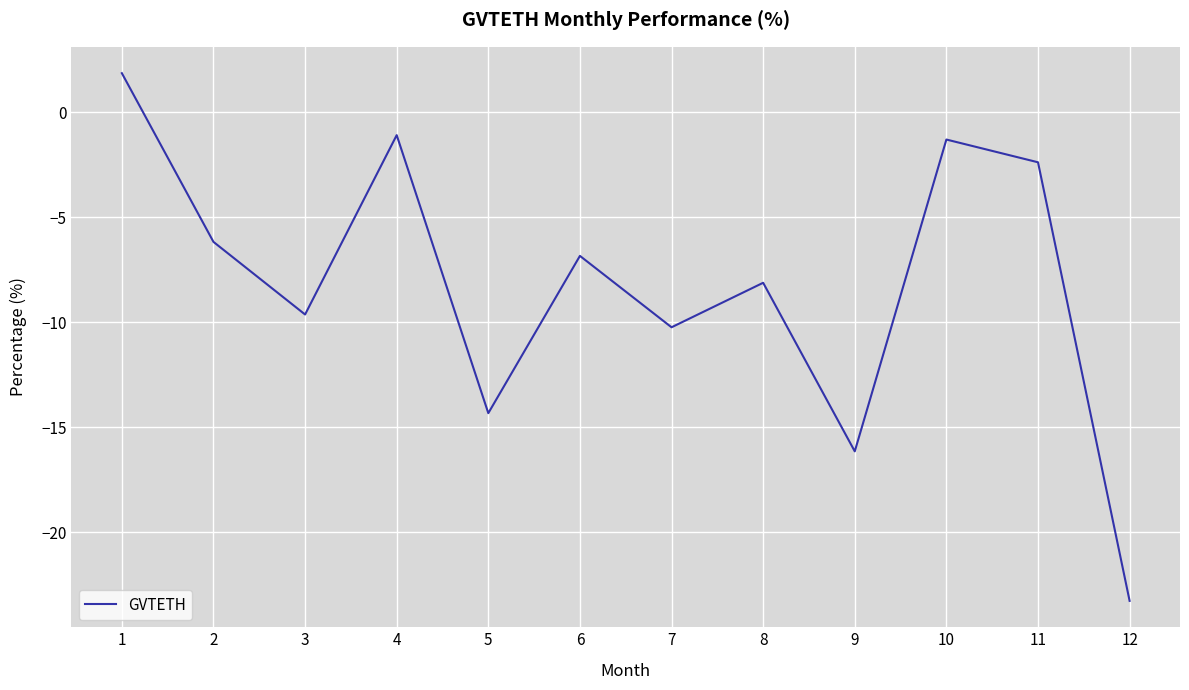

How many values are above zero?

1